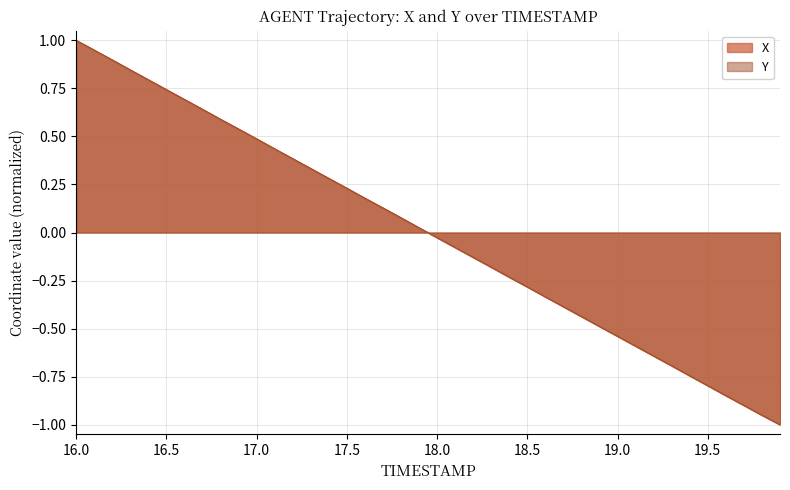

Where does the Y series first go above 0?

16.0